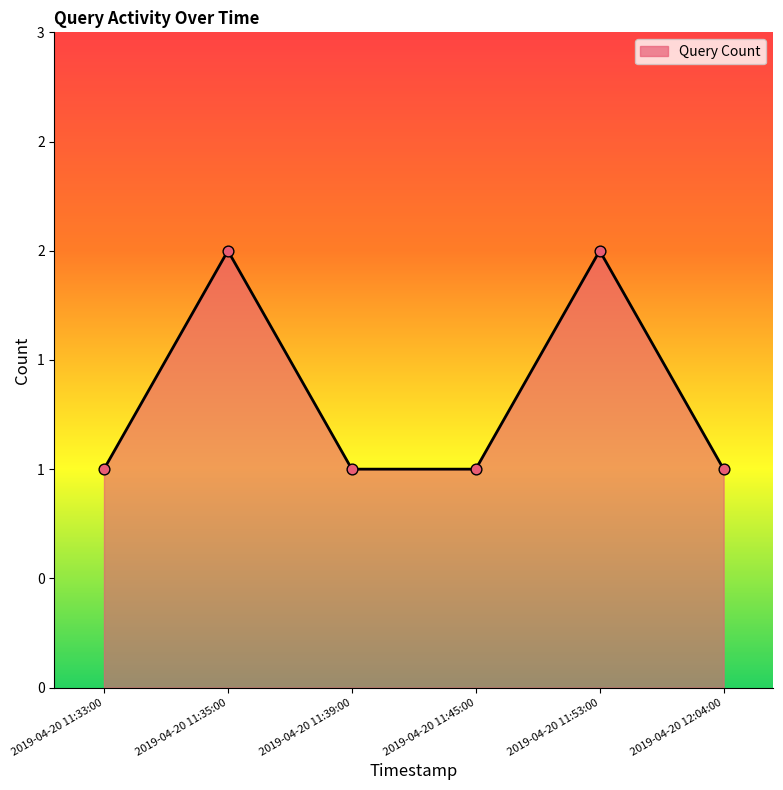

Which has a higher value, 2019-04-20 11:39:00 or 2019-04-20 11:33:00?

2019-04-20 11:39:00